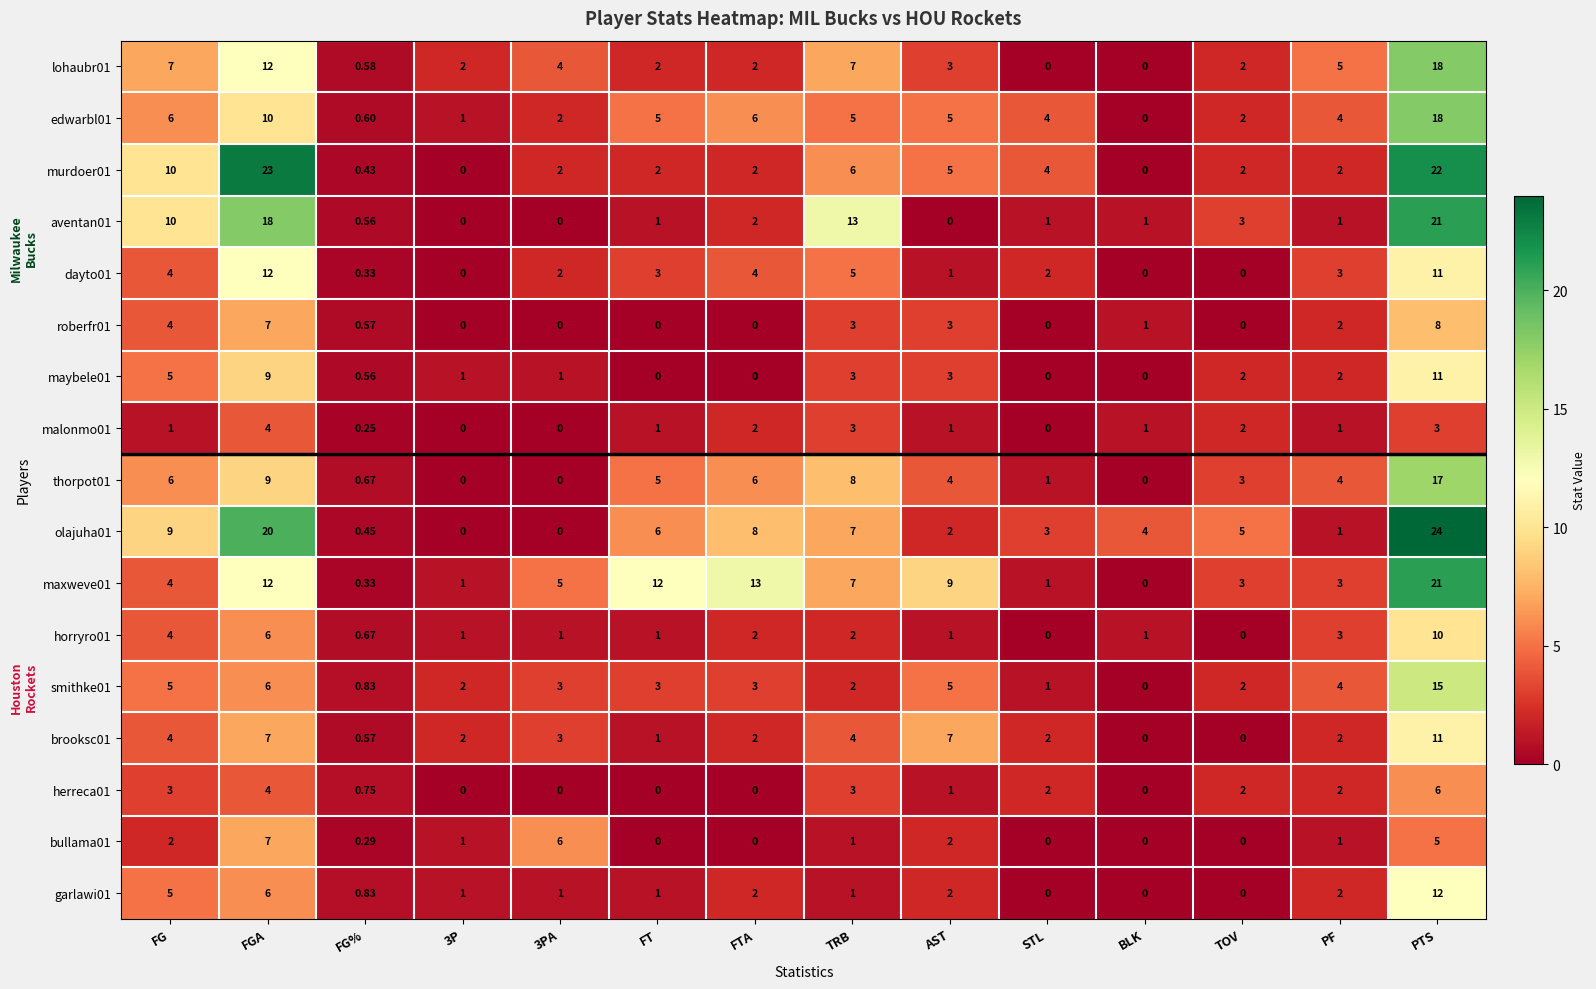

At which label does aventan01 reach its peak?

PTS